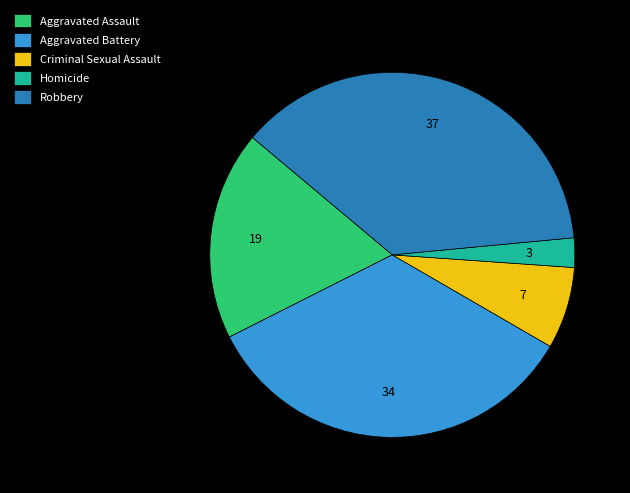

How many slices are in this pie chart?

5